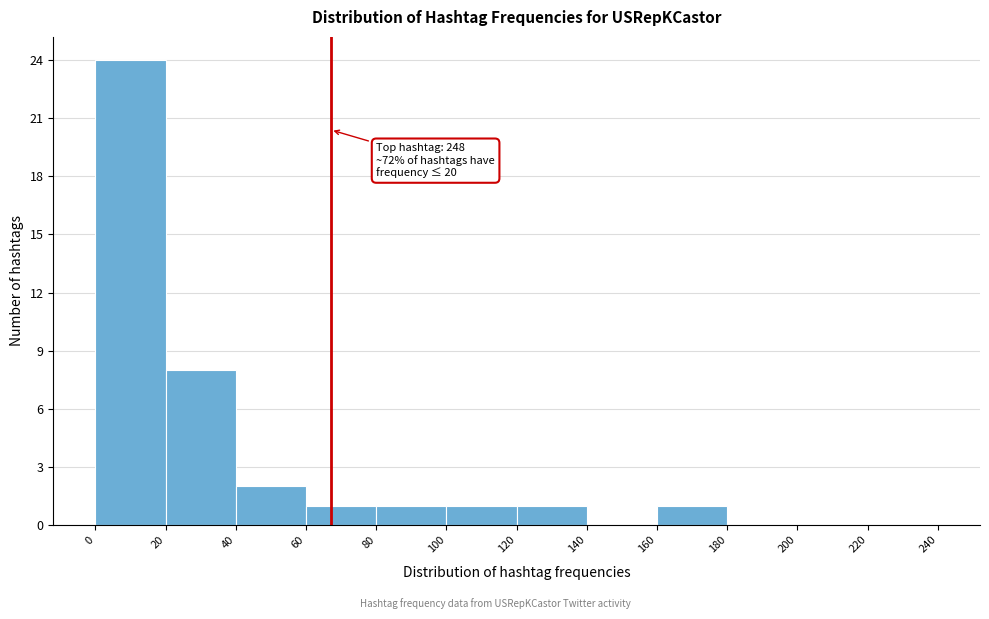

Which range on the x-axis has the tallest bar?

0 to 20